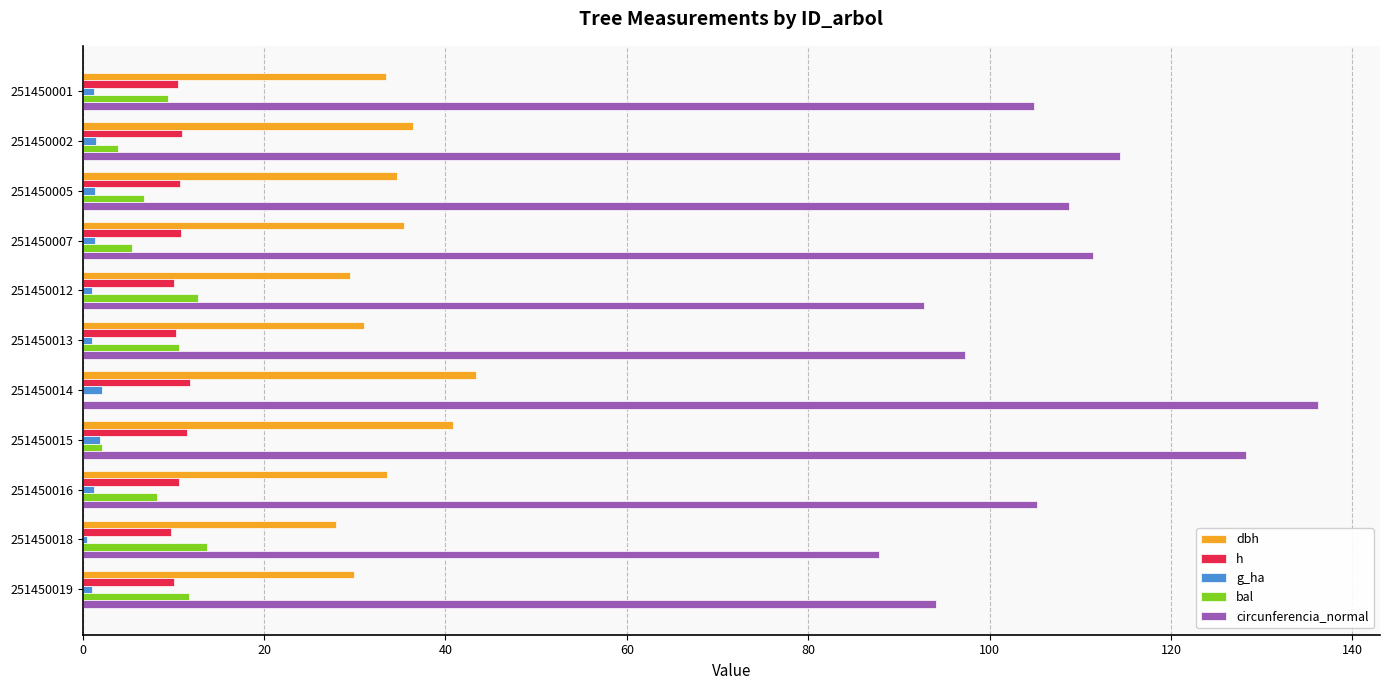

Which series has the widest spread of values?

circunferencia_normal